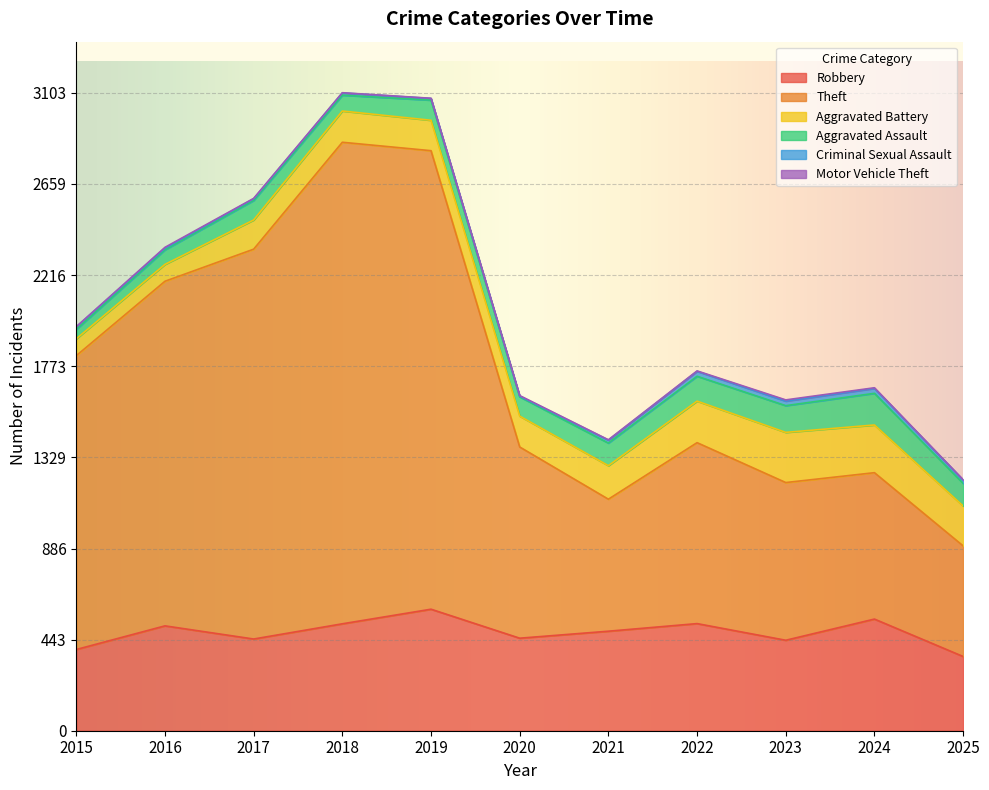

Where does the Robbery series first go above 484?

2016